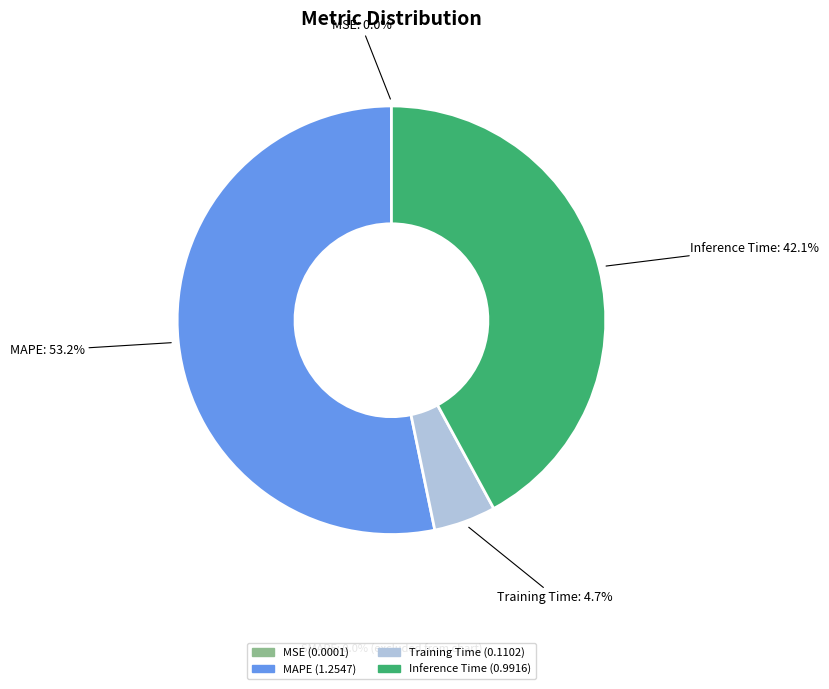

Is there a majority slice in this chart?

Yes